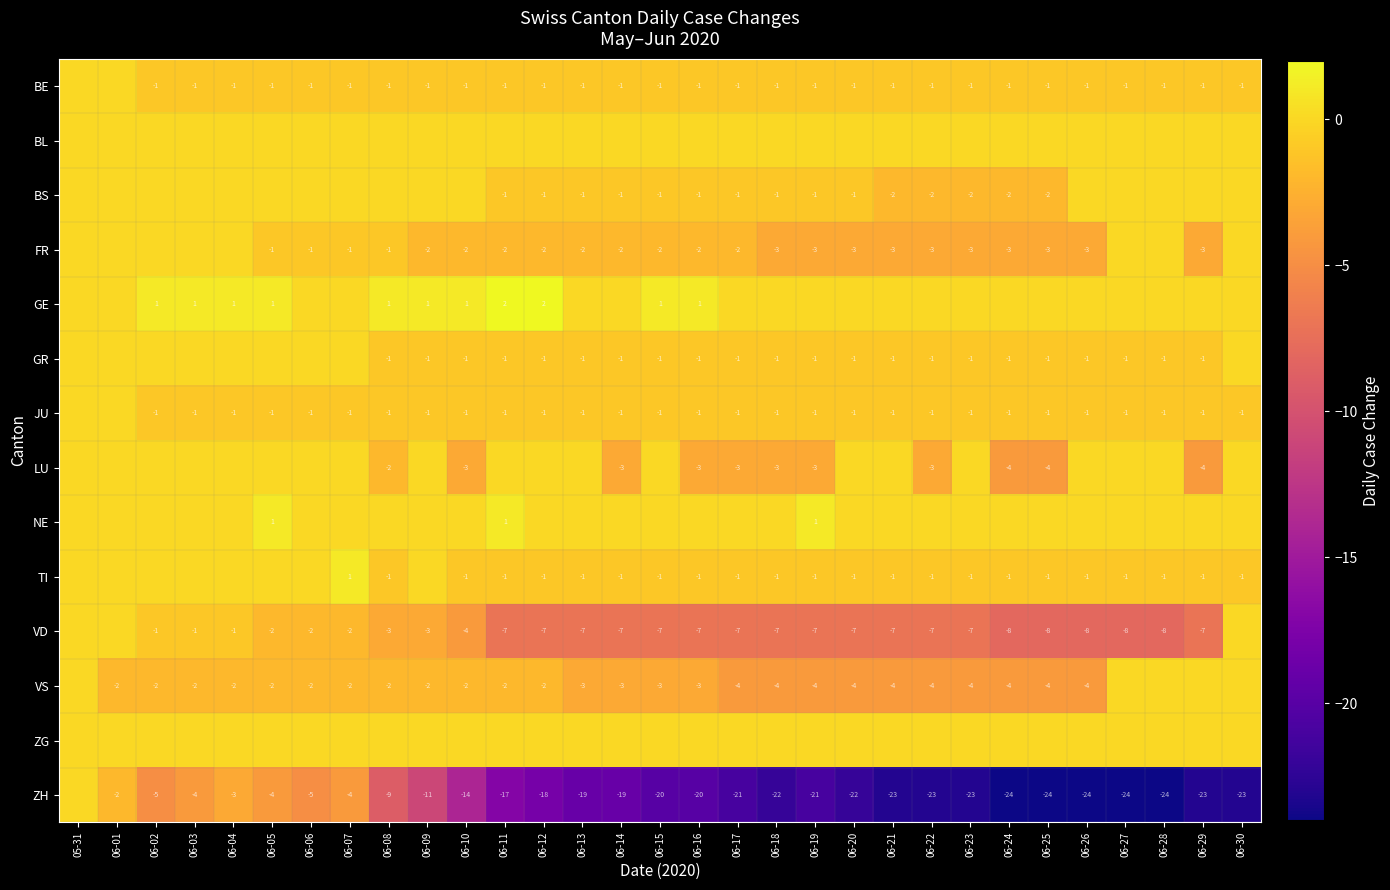

The value of TI at 06-16 is -2. True or false?

False